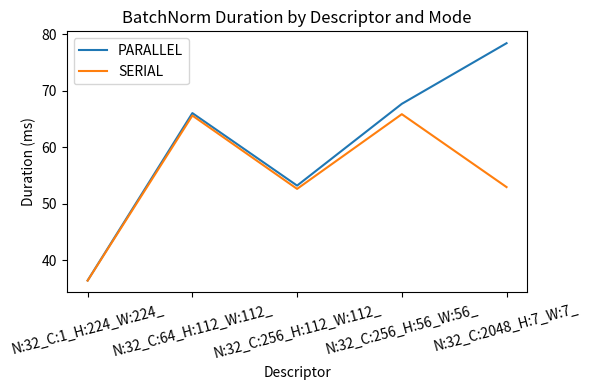

True or false: SERIAL has more than 1 interior local peaks.

True